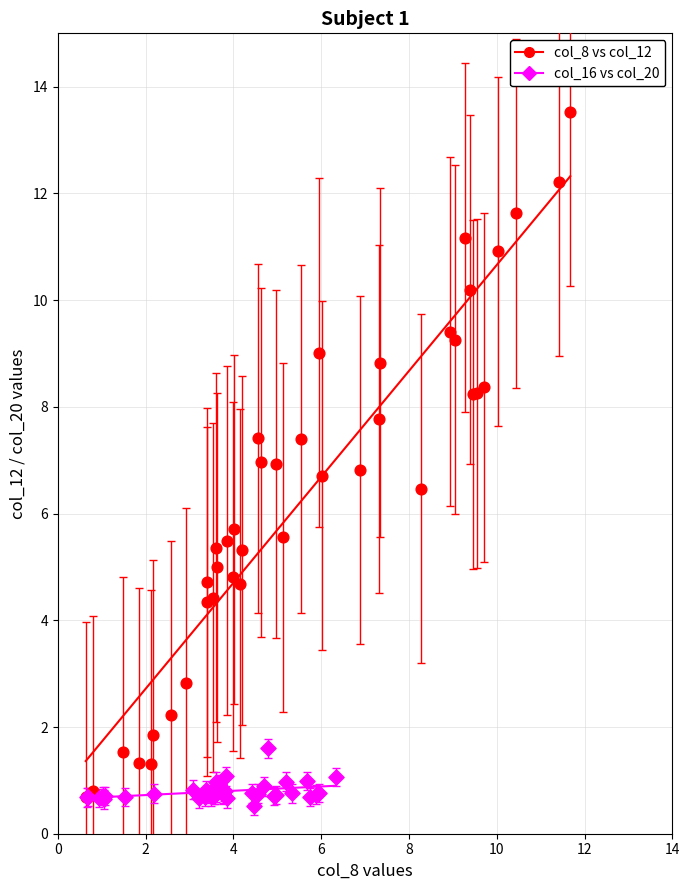

Which series contains the highest Y value?

col_8 vs col_12